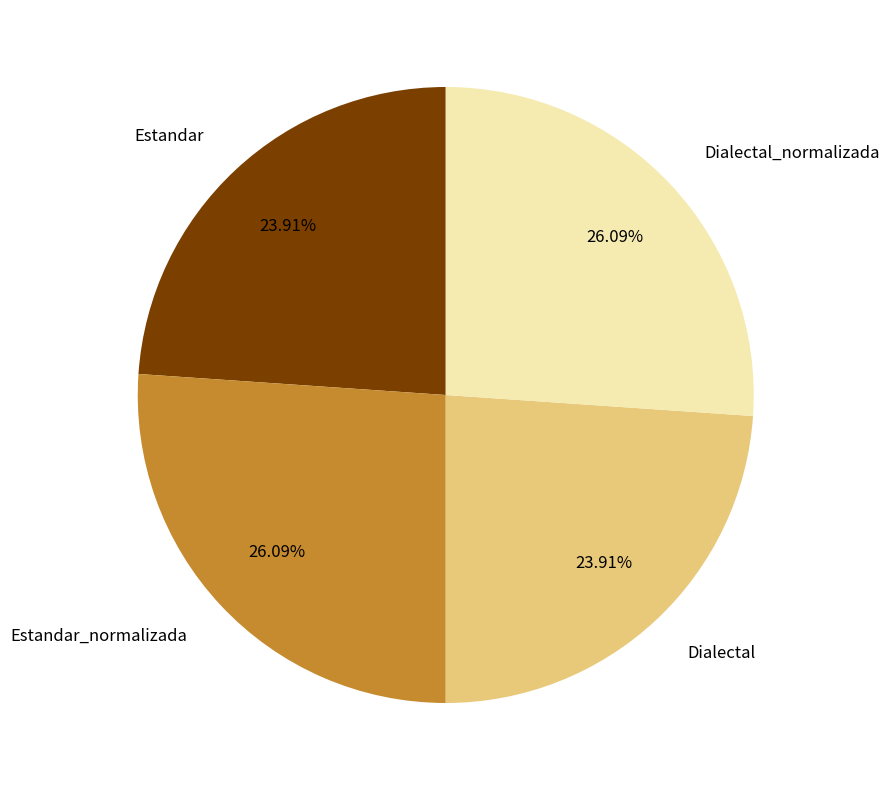

Does Estandar_normalizada account for over 50% of the chart?

No